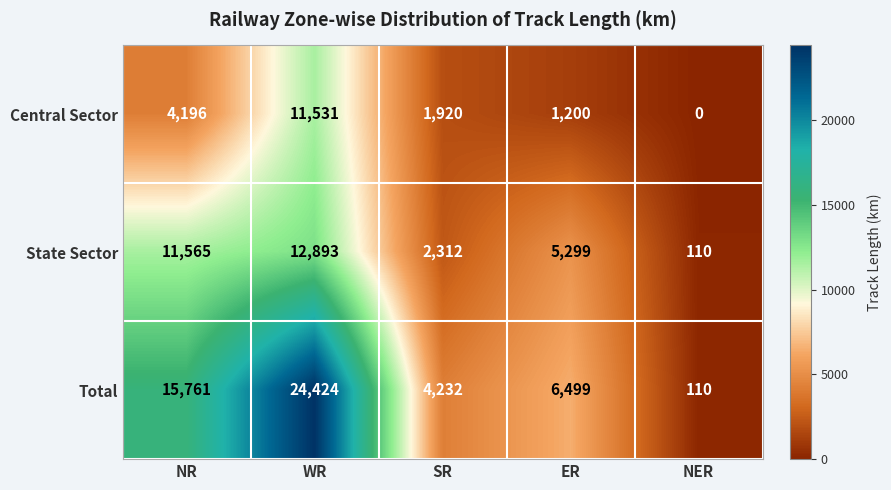

What is the sum of all State Sector values?

32179